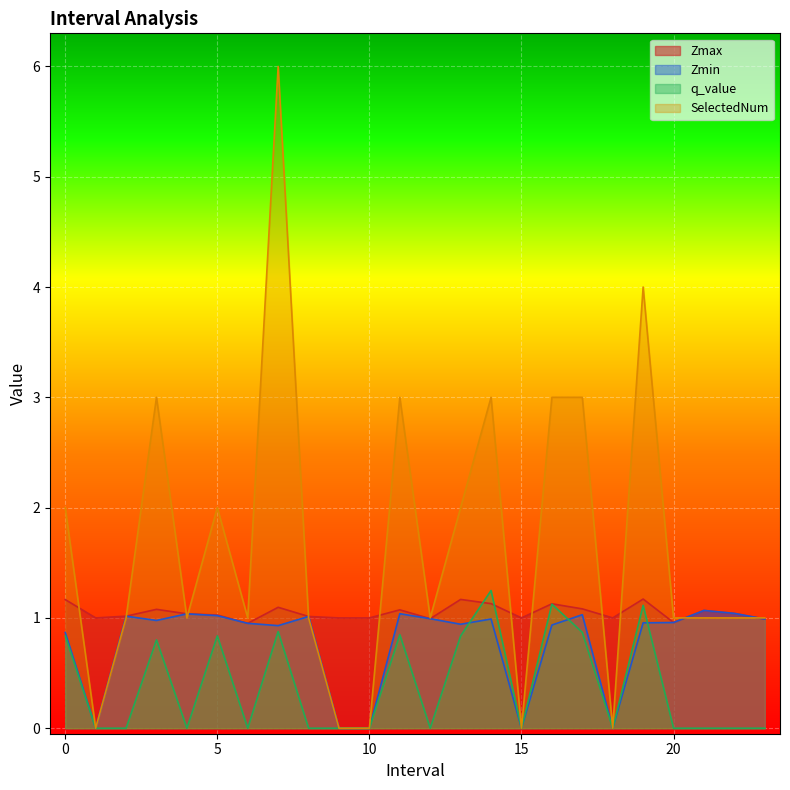

What are all the series names shown in the legend?

Zmax, Zmin, q_value, SelectedNum